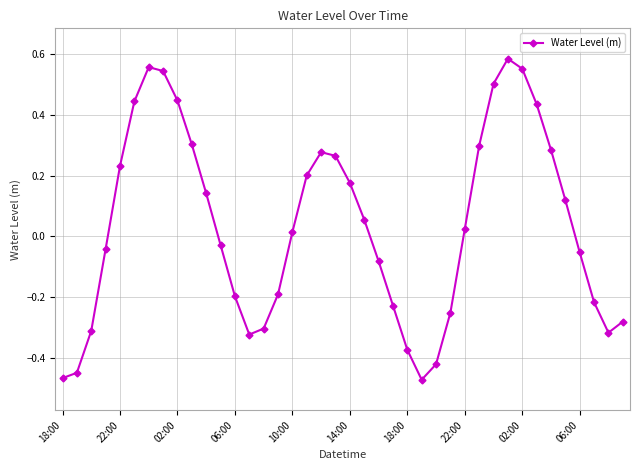

Count the number of categories in the chart.

40